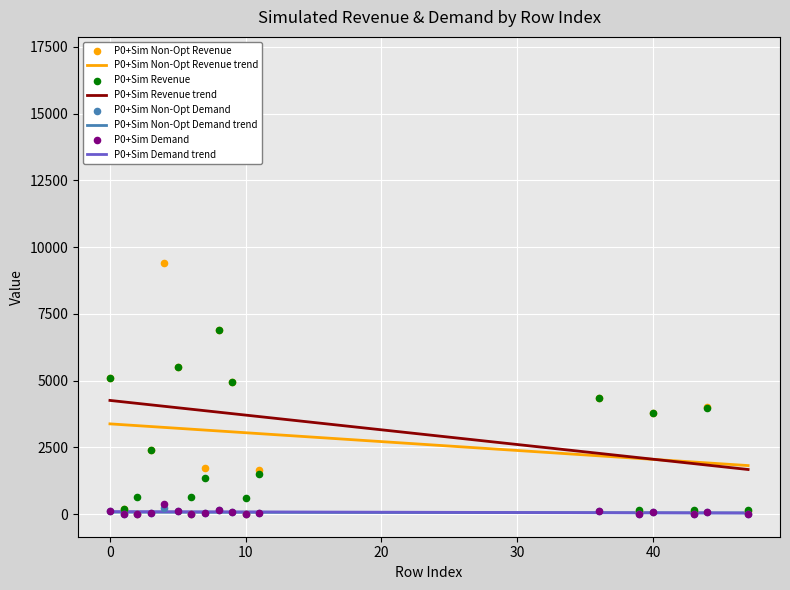

True or false: P0+Sim Non-Opt Demand trend and P0+Sim Non-Opt Revenue trend intersect in this chart.

False